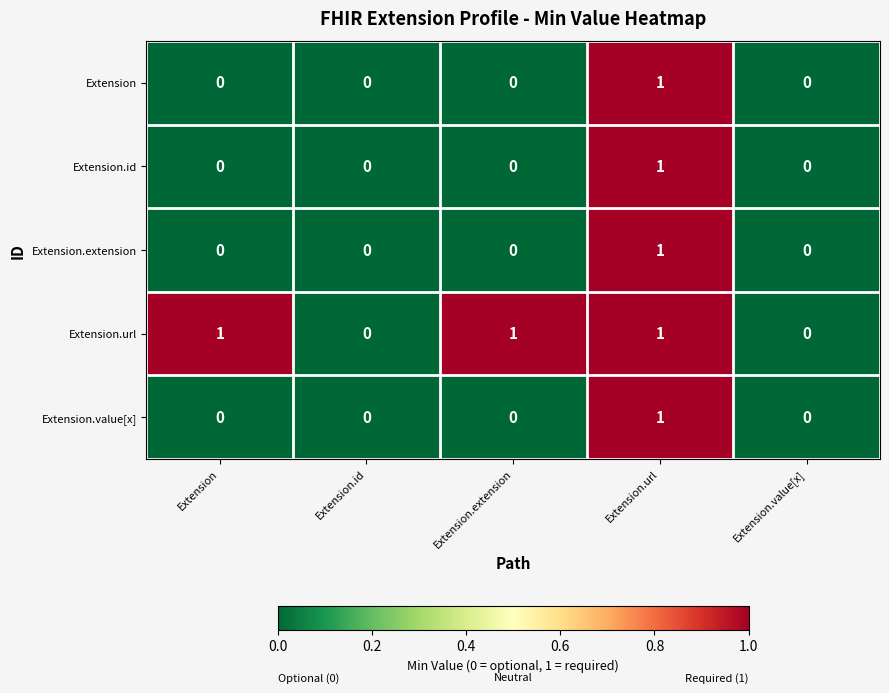

How many Extension.value[x] values are between 0 and 1?

5